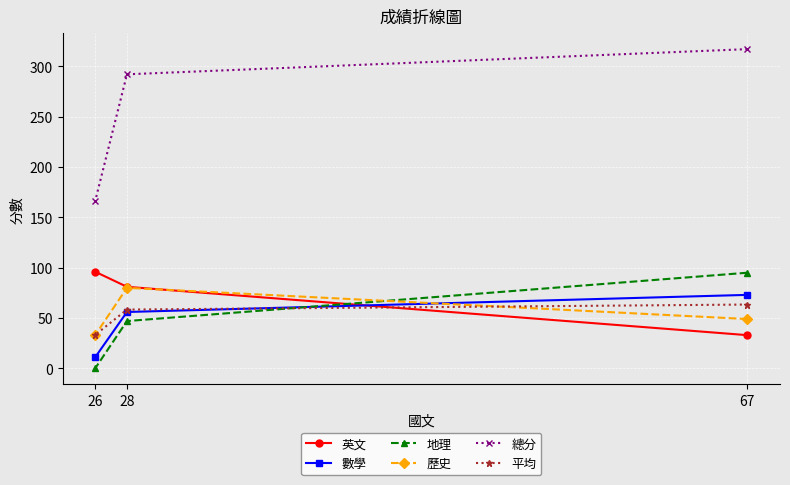

Which has a higher value, 67 or 26?

26